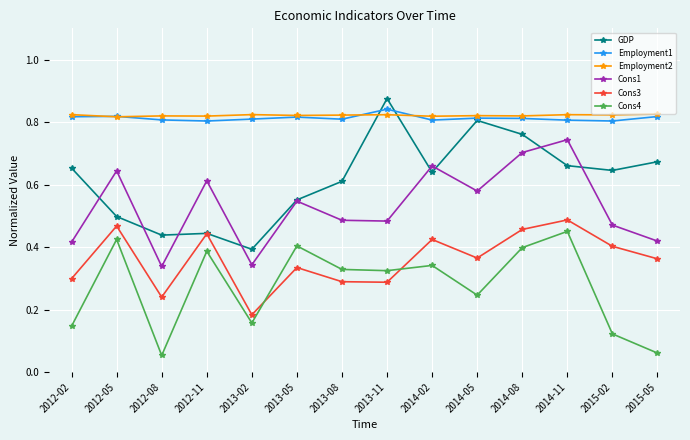

Count the Employment1 values in the range 0 to 1.

14